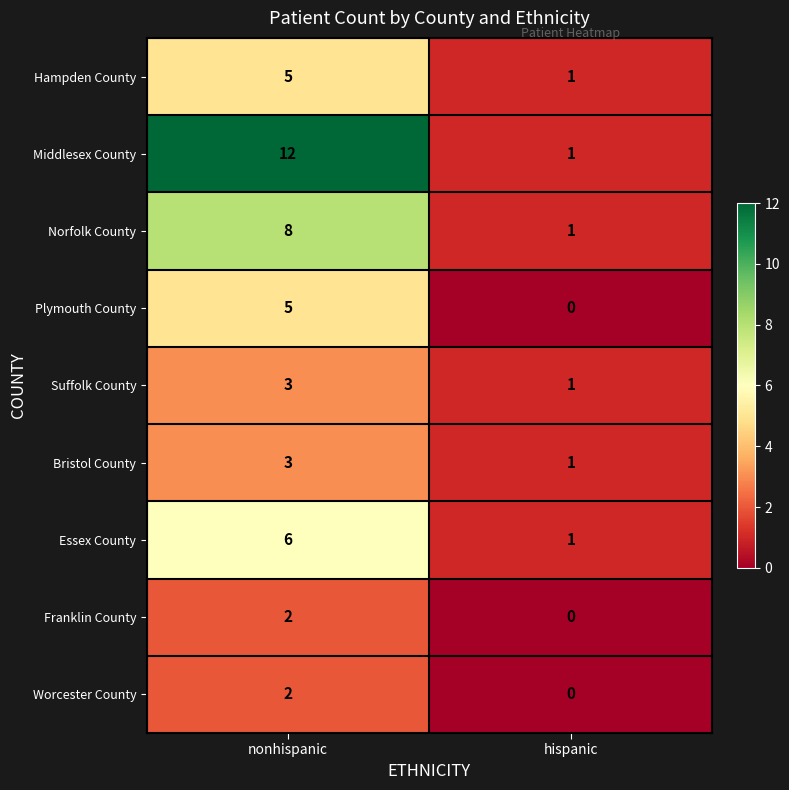

Reading right to left, what are all the values shown in this chart?

Hampden County: hispanic=1	nonhispanic=5
Middlesex County: hispanic=1	nonhispanic=12
Norfolk County: hispanic=1	nonhispanic=8
Plymouth County: hispanic=0	nonhispanic=5
Suffolk County: hispanic=1	nonhispanic=3
Bristol County: hispanic=1	nonhispanic=3
Essex County: hispanic=1	nonhispanic=6
Franklin County: hispanic=0	nonhispanic=2
Worcester County: hispanic=0	nonhispanic=2